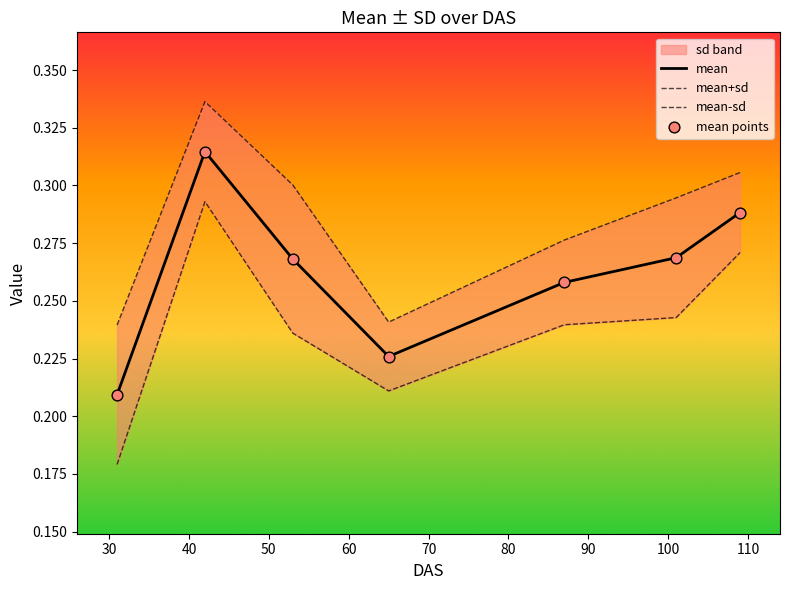

Which series has the largest total across all categories?

mean+sd